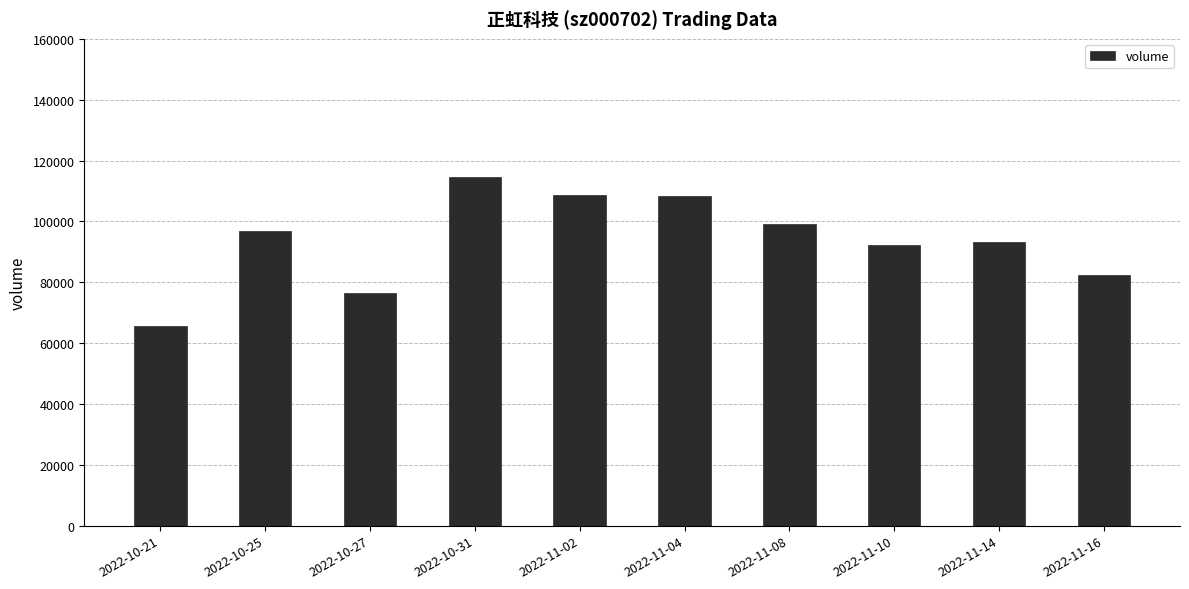

True or false: the data shows 23716 at 2022-11-16.

False